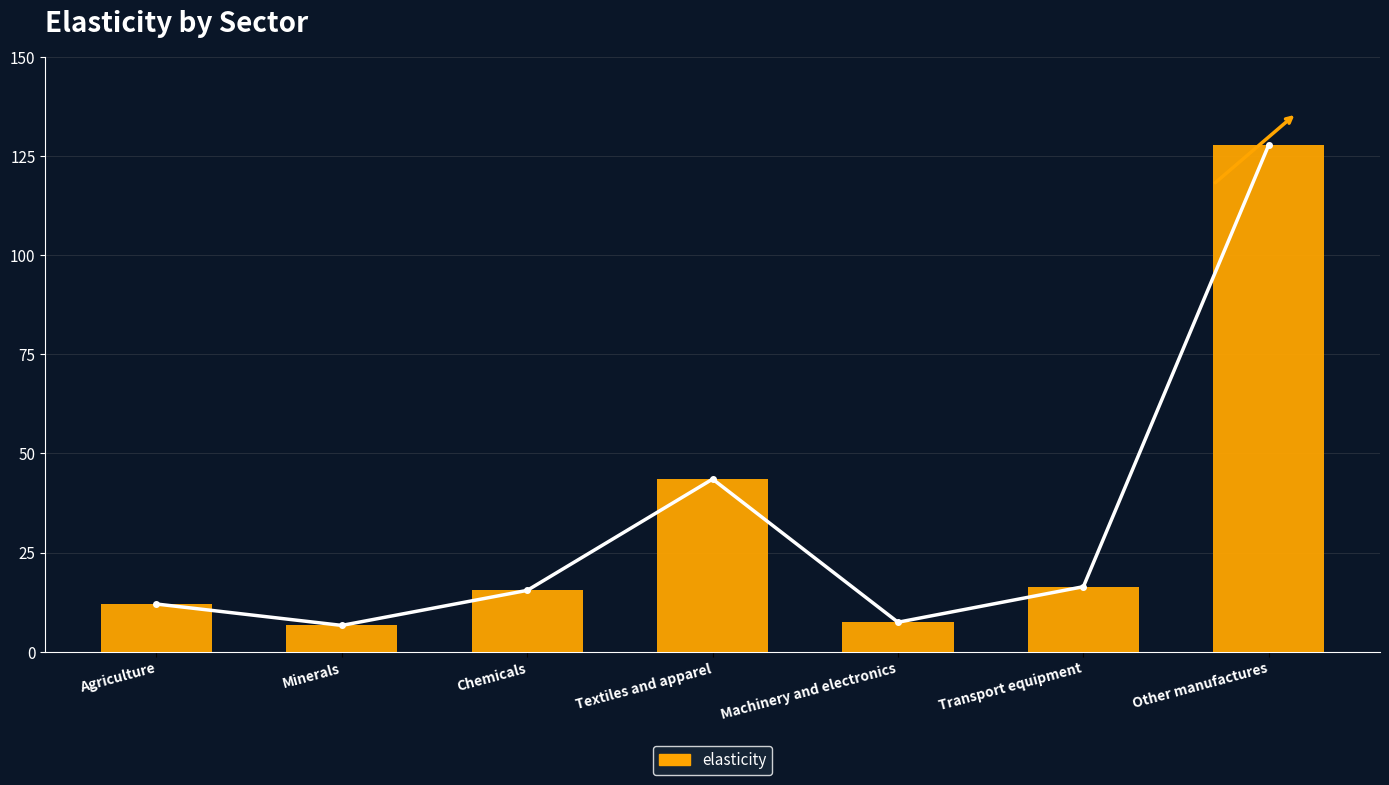

What position from the left is Transport equipment?

6